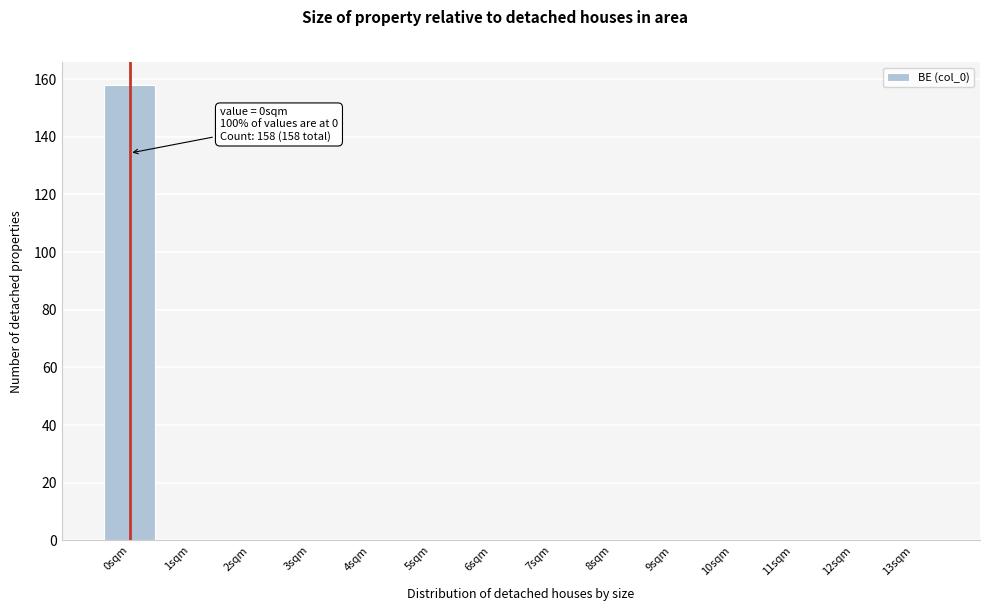

Reading left to right, list all the values displayed in this chart.

0sqm=158	1sqm=0	2sqm=0	3sqm=0	4sqm=0	5sqm=0	6sqm=0	7sqm=0	8sqm=0	9sqm=0	10sqm=0	11sqm=0	12sqm=0	13sqm=0